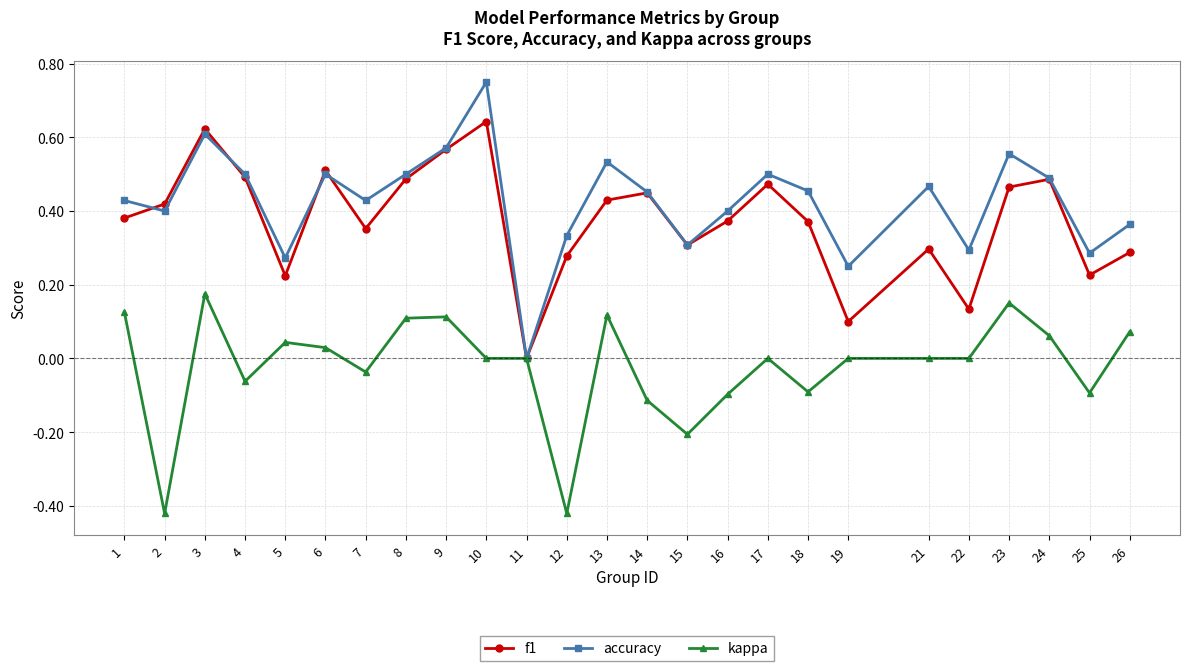

True or false: accuracy has more than 2 points higher than both neighbors.

True